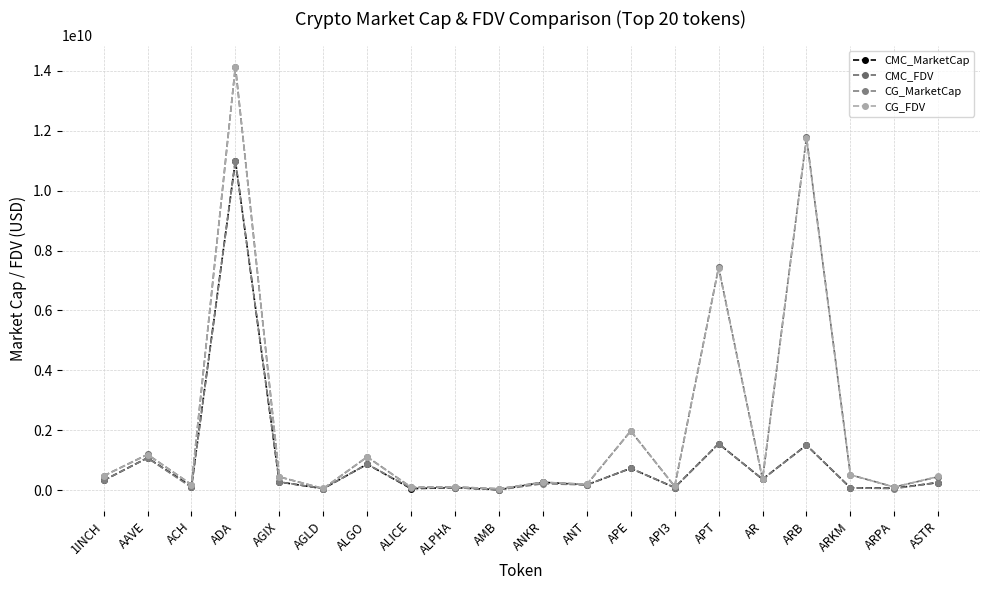

Where is the first local minimum for CMC_MarketCap?

ACH